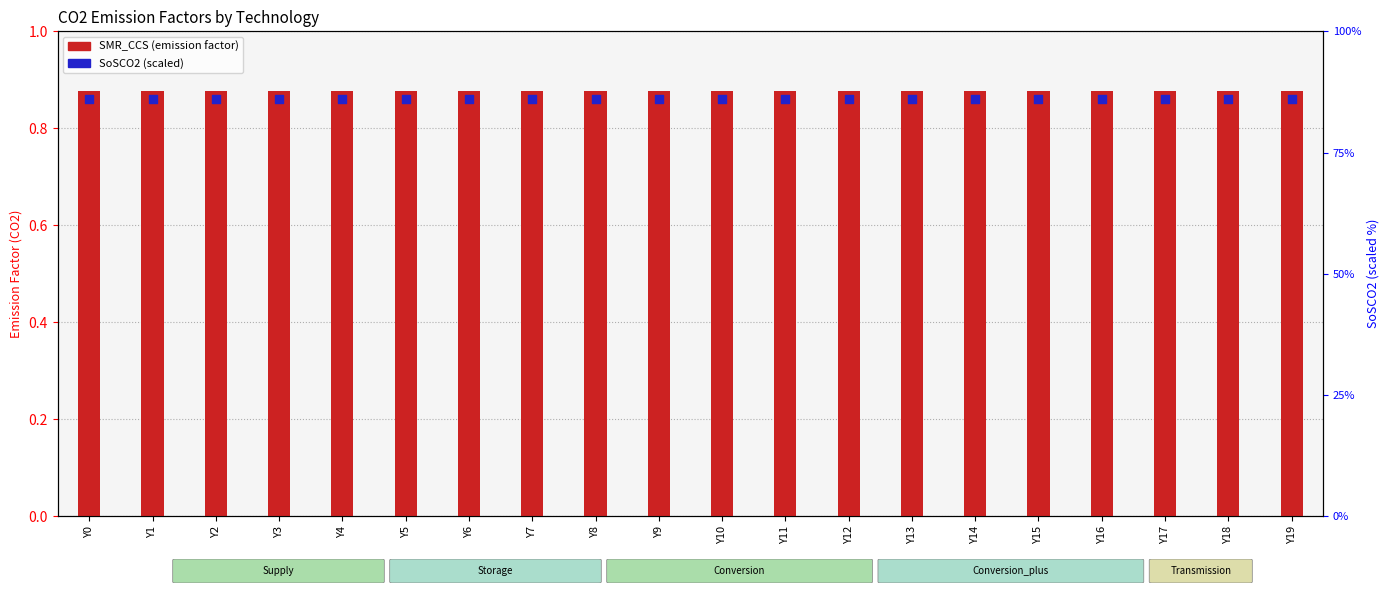

Is the value of SoSCO2 at Y19 greater than the value of SMR_CCS at Y12?

Yes